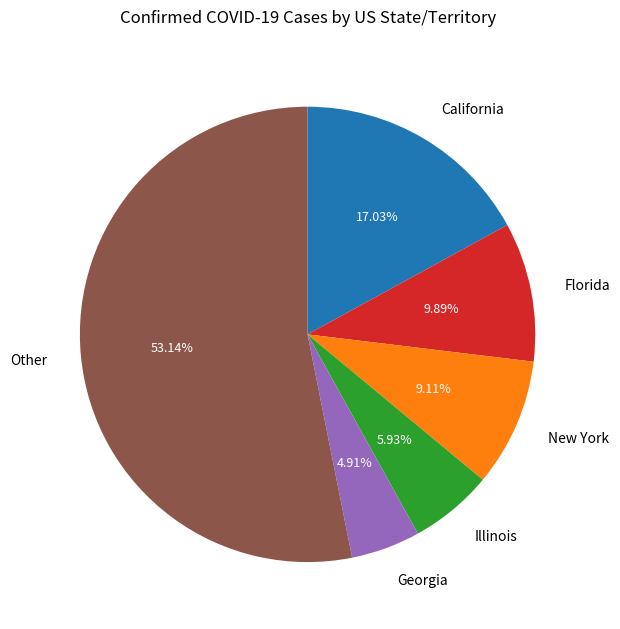

Rank the categories by value from lowest to highest.

Georgia, Illinois, New York, Florida, California, Other